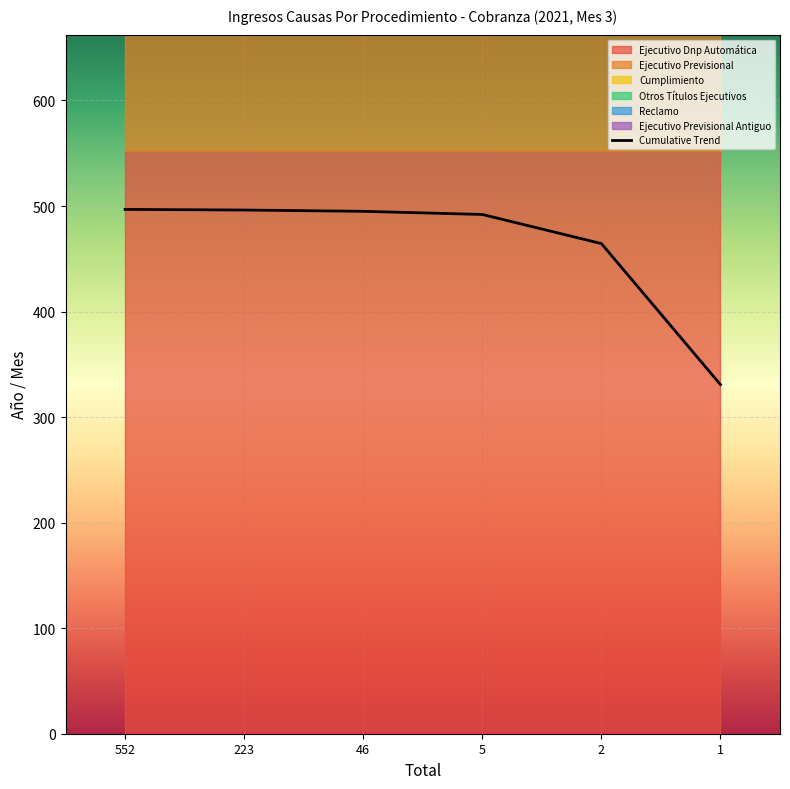

How many categories are shown in the chart?

6